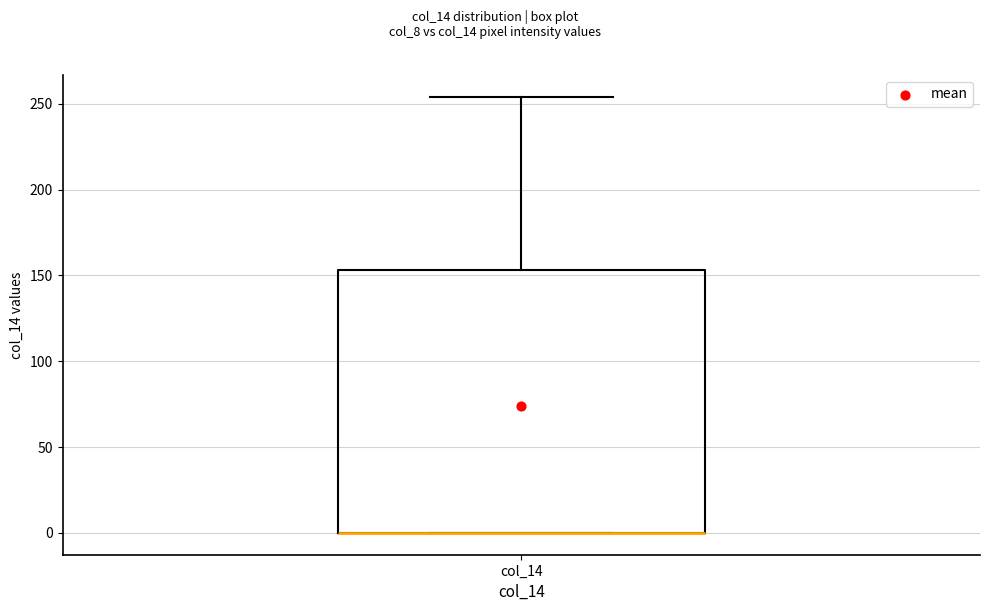

Read this box plot against the y-axis: the position of the median line, the range covered by the box, and the ends of both whiskers. The values are not printed on the chart, so give them approximately, as read against the axis.

median 0 (drawn on the box's lower edge), box 0 to 155, whiskers 0 to 255